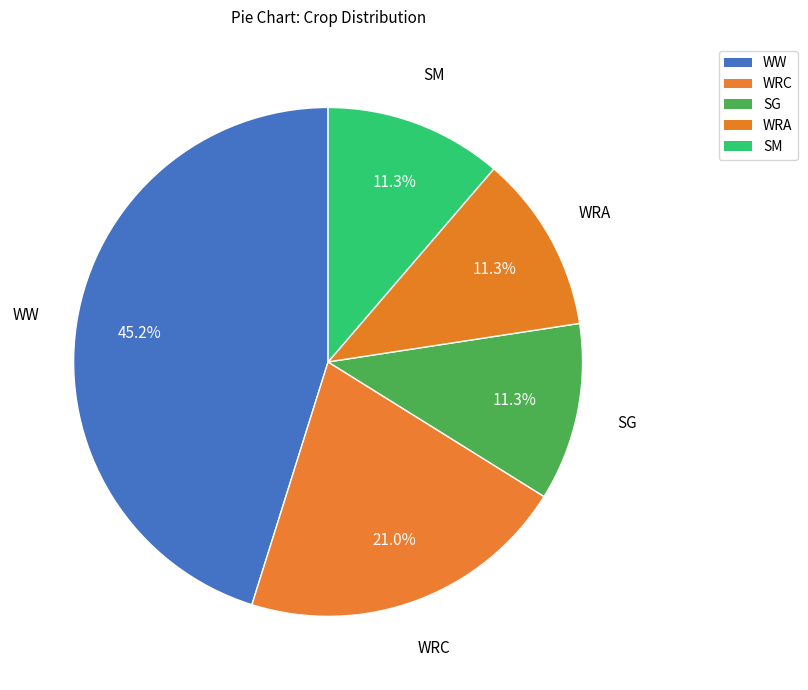

Does SG represent more than half of the total?

No